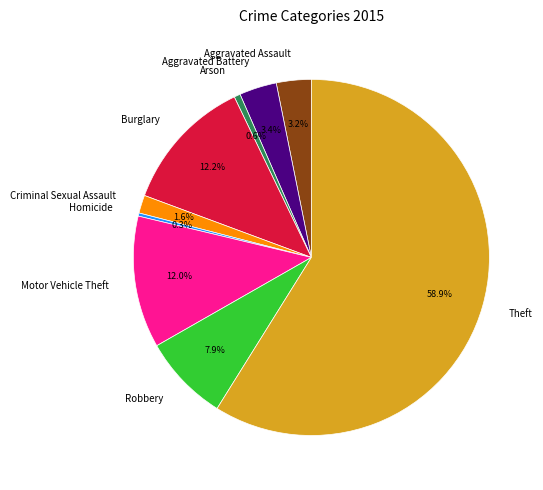

To the nearest percent, what percentage of the pie is Robbery?

8%